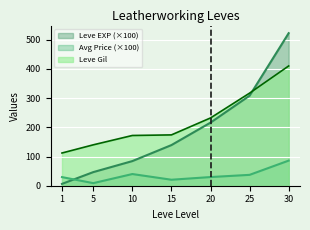

Which series has the widest spread of values?

Leve EXP (×100)